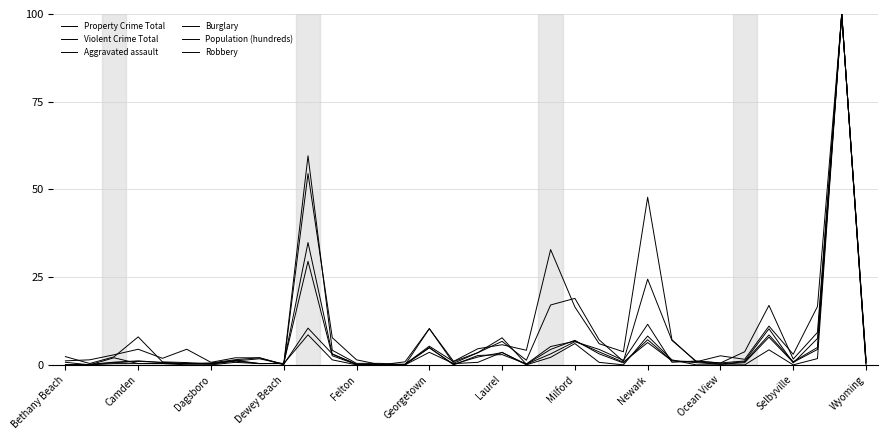

How many lines are shown in the chart?

6